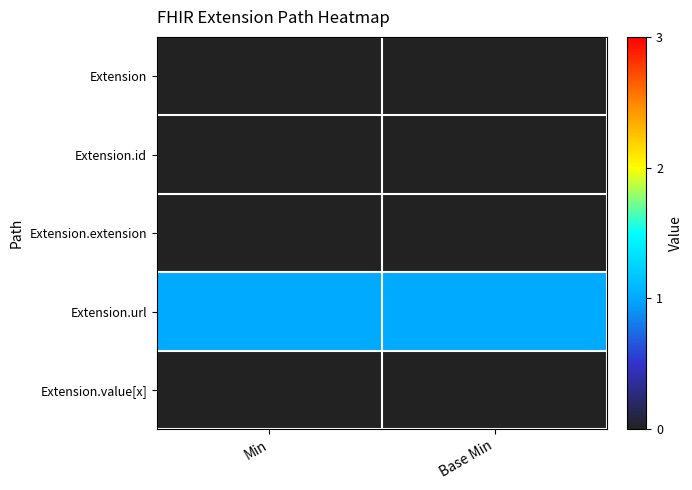

Reading right to left, list all the values displayed in this chart.

Extension: Base Min=0	Min=0
Extension.id: Base Min=0	Min=0
Extension.extension: Base Min=0	Min=0
Extension.url: Base Min=1	Min=1
Extension.value[x]: Base Min=0	Min=0